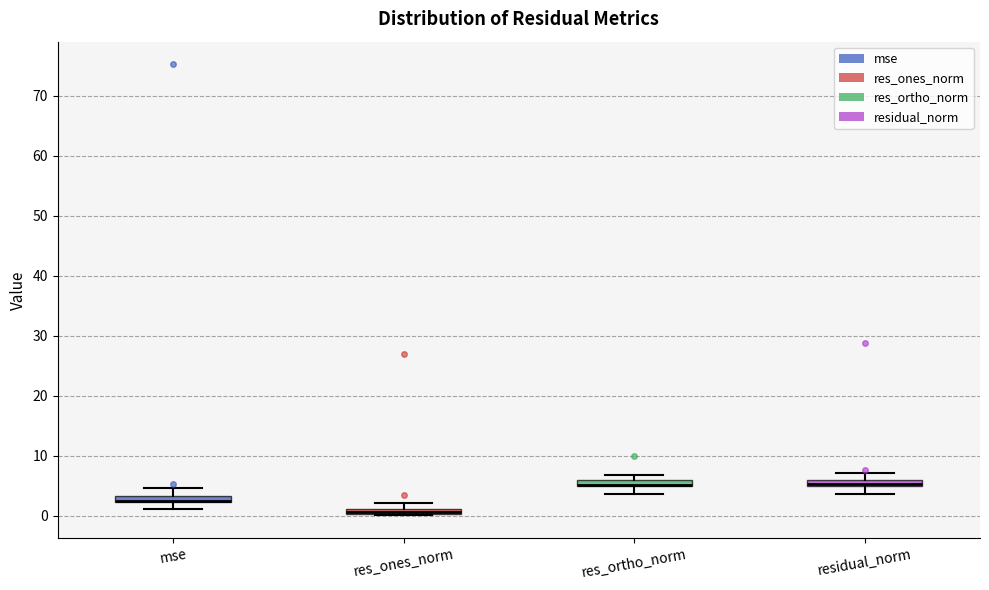

Where is the upper edge of the box for residual_norm on the y-axis? The values are not printed on the chart, so give them approximately, as read against the axis.

6